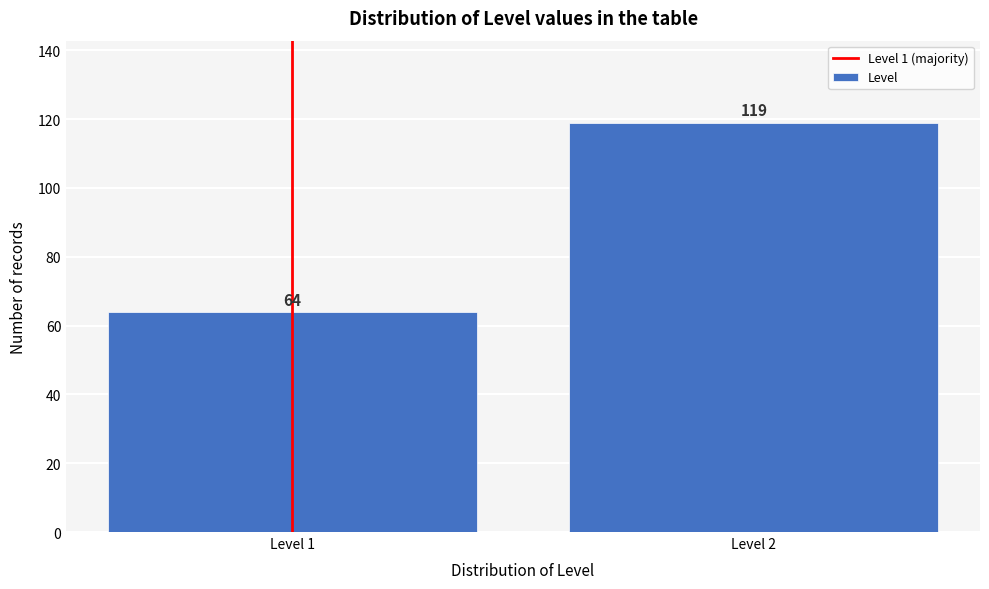

Reading left to right, list all the values displayed in this chart.

Level 1=64	Level 2=119